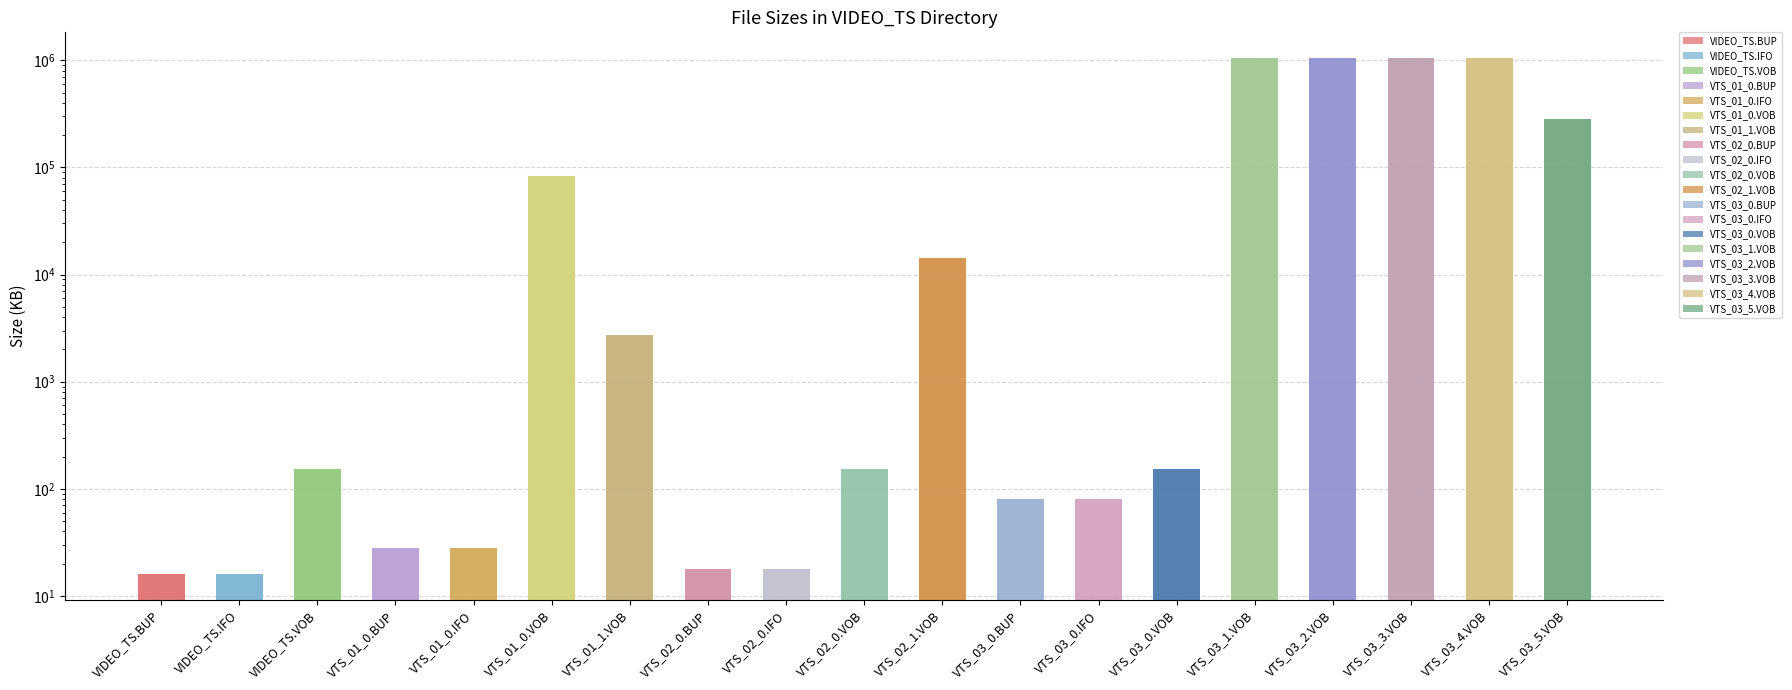

Does the chart contain any negative values?

No